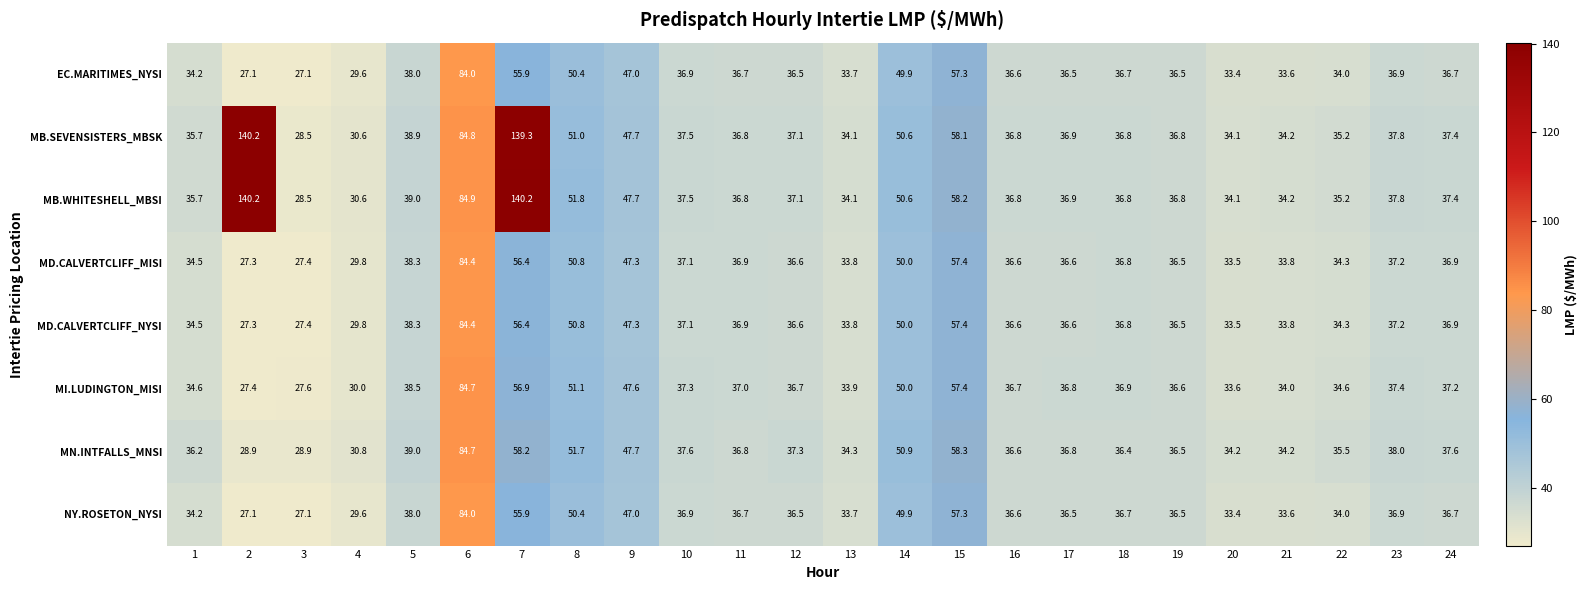

At which category is the sum across all series the highest?

6